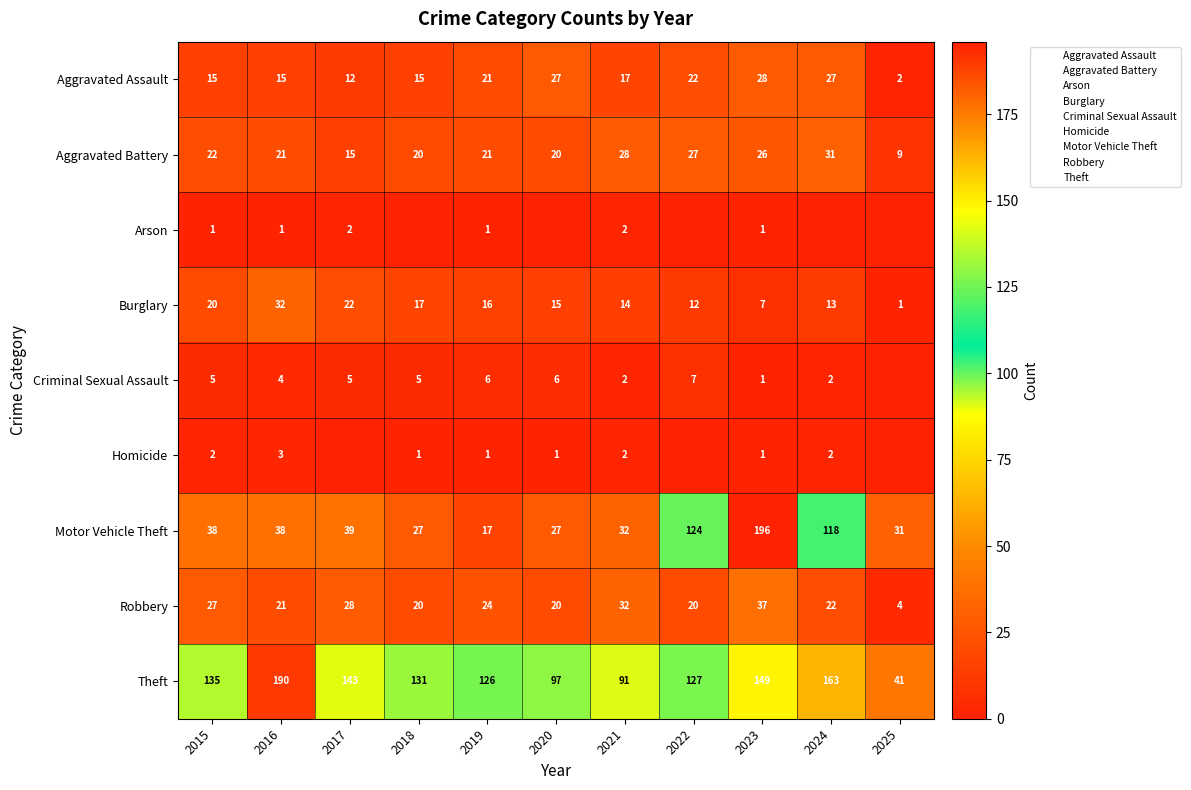

Is it true that Burglary equals 12 at 2015?

False